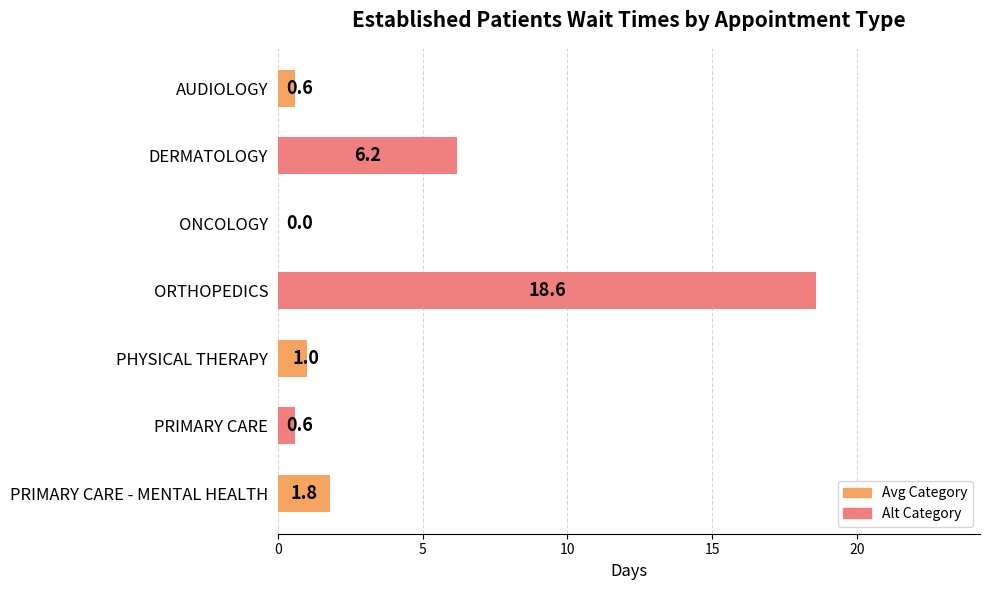

Reading top to bottom, transcribe all the data shown in this chart.

AUDIOLOGY=0.6	DERMATOLOGY=6.2	ONCOLOGY=0.0	ORTHOPEDICS=18.6	PHYSICAL THERAPY=1.0	PRIMARY CARE=0.6	PRIMARY CARE - MENTAL HEALTH=1.8